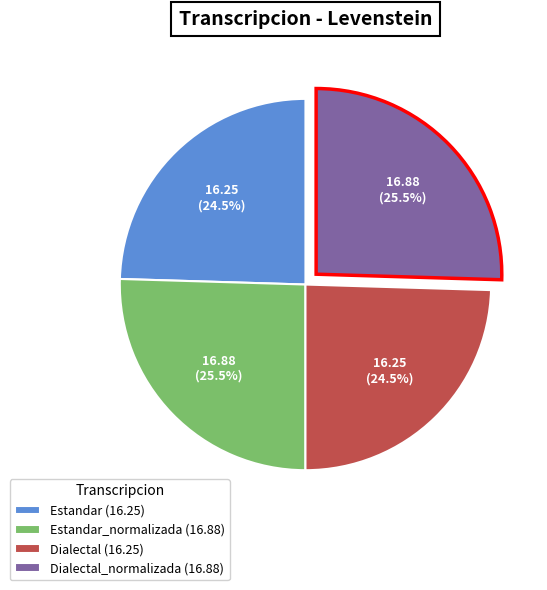

Between Dialectal (16.25) and Dialectal_normalizada (16.88), which is larger?

Dialectal_normalizada (16.88)